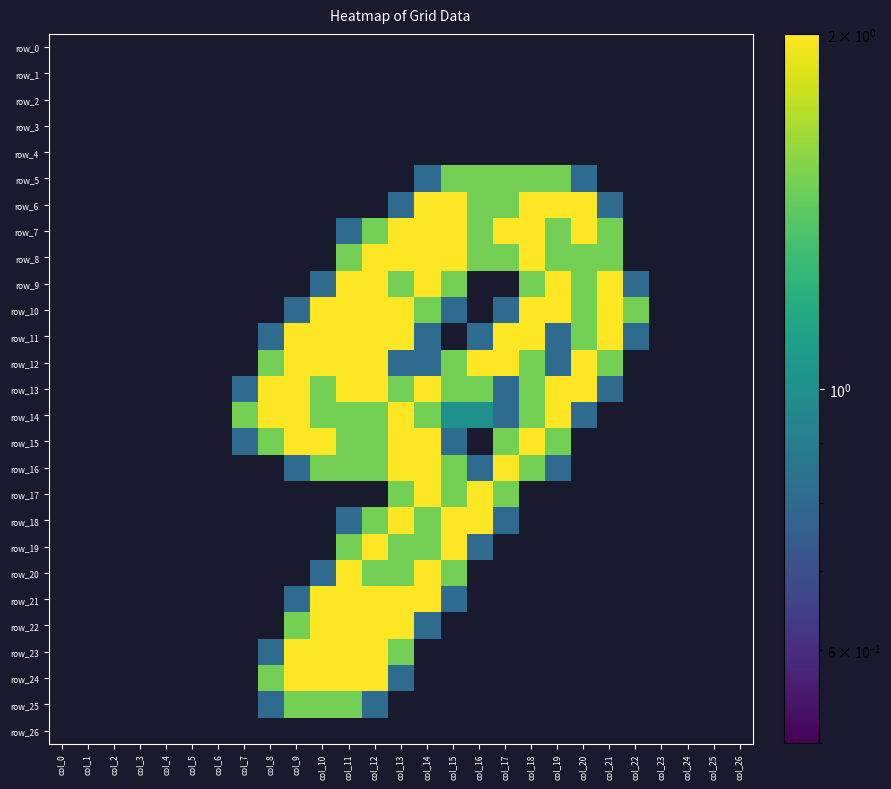

Reading left to right, extract all data points from this chart.

row_0: 0.0	0.0	0.0	0.0	0.0	0.0	0.0	0.0	0.0	0.0	0.0	0.0	0.0	0.0	0.0	0.0	0.0	0.0	0.0	0.0	0.0	0.0	0.0	0.0	0.0	0.0	0.0
row_1: 0.0	0.0	0.0	0.0	0.0	0.0	0.0	0.0	0.0	0.0	0.0	0.0	0.0	0.0	0.0	0.0	0.0	0.0	0.0	0.0	0.0	0.0	0.0	0.0	0.0	0.0	0.0
row_2: 0.0	0.0	0.0	0.0	0.0	0.0	0.0	0.0	0.0	0.0	0.0	0.0	0.0	0.0	0.0	0.0	0.0	0.0	0.0	0.0	0.0	0.0	0.0	0.0	0.0	0.0	0.0
row_3: 0.0	0.0	0.0	0.0	0.0	0.0	0.0	0.0	0.0	0.0	0.0	0.0	0.0	0.0	0.0	0.0	0.0	0.0	0.0	0.0	0.0	0.0	0.0	0.0	0.0	0.0	0.0
row_4: 0.0	0.0	0.0	0.0	0.0	0.0	0.0	0.0	0.0	0.0	0.0	0.0	0.0	0.0	0.0	0.0	0.0	0.0	0.0	0.0	0.0	0.0	0.0	0.0	0.0	0.0	0.0
row_5: 0.0	0.0	0.0	0.0	0.0	0.0	0.0	0.0	0.0	0.0	0.0	0.0	0.0	0.0	0.8	1.5	1.5	1.5	1.5	1.5	0.8	0.0	0.0	0.0	0.0	0.0	0.0
row_6: 0.0	0.0	0.0	0.0	0.0	0.0	0.0	0.0	0.0	0.0	0.0	0.0	0.0	0.8	2.0	2.0	1.5	1.5	2.0	2.0	2.0	0.8	0.0	0.0	0.0	0.0	0.0
row_7: 0.0	0.0	0.0	0.0	0.0	0.0	0.0	0.0	0.0	0.0	0.0	0.8	1.5	2.0	2.0	2.0	1.5	2.0	2.0	1.5	2.0	1.5	0.0	0.0	0.0	0.0	0.0
row_8: 0.0	0.0	0.0	0.0	0.0	0.0	0.0	0.0	0.0	0.0	0.0	1.5	2.0	2.0	2.0	2.0	1.5	1.5	2.0	1.5	1.5	1.5	0.0	0.0	0.0	0.0	0.0
row_9: 0.0	0.0	0.0	0.0	0.0	0.0	0.0	0.0	0.0	0.0	0.8	2.0	2.0	1.5	2.0	1.5	0.0	0.0	1.5	2.0	1.5	2.0	0.8	0.0	0.0	0.0	0.0
row_10: 0.0	0.0	0.0	0.0	0.0	0.0	0.0	0.0	0.0	0.8	2.0	2.0	2.0	2.0	1.5	0.8	0.0	0.8	2.0	2.0	1.5	2.0	1.5	0.0	0.0	0.0	0.0
row_11: 0.0	0.0	0.0	0.0	0.0	0.0	0.0	0.0	0.8	2.0	2.0	2.0	2.0	2.0	0.8	0.0	0.8	2.0	2.0	0.8	1.5	2.0	0.8	0.0	0.0	0.0	0.0
row_12: 0.0	0.0	0.0	0.0	0.0	0.0	0.0	0.0	1.5	2.0	2.0	2.0	2.0	0.8	0.8	1.5	2.0	2.0	1.5	0.8	2.0	1.5	0.0	0.0	0.0	0.0	0.0
row_13: 0.0	0.0	0.0	0.0	0.0	0.0	0.0	0.8	2.0	2.0	1.5	2.0	2.0	1.5	2.0	1.5	1.5	0.8	1.5	2.0	2.0	0.8	0.0	0.0	0.0	0.0	0.0
row_14: 0.0	0.0	0.0	0.0	0.0	0.0	0.0	1.5	2.0	2.0	1.5	1.5	1.5	2.0	1.5	1.0	1.0	0.8	1.5	2.0	0.8	0.0	0.0	0.0	0.0	0.0	0.0
row_15: 0.0	0.0	0.0	0.0	0.0	0.0	0.0	0.8	1.5	2.0	2.0	1.5	1.5	2.0	2.0	0.8	0.0	1.5	2.0	1.5	0.0	0.0	0.0	0.0	0.0	0.0	0.0
row_16: 0.0	0.0	0.0	0.0	0.0	0.0	0.0	0.0	0.0	0.8	1.5	1.5	1.5	2.0	2.0	1.5	0.8	2.0	1.5	0.8	0.0	0.0	0.0	0.0	0.0	0.0	0.0
row_17: 0.0	0.0	0.0	0.0	0.0	0.0	0.0	0.0	0.0	0.0	0.0	0.0	0.0	1.5	2.0	1.5	2.0	1.5	0.0	0.0	0.0	0.0	0.0	0.0	0.0	0.0	0.0
row_18: 0.0	0.0	0.0	0.0	0.0	0.0	0.0	0.0	0.0	0.0	0.0	0.8	1.5	2.0	1.5	2.0	2.0	0.8	0.0	0.0	0.0	0.0	0.0	0.0	0.0	0.0	0.0
row_19: 0.0	0.0	0.0	0.0	0.0	0.0	0.0	0.0	0.0	0.0	0.0	1.5	2.0	1.5	1.5	2.0	0.8	0.0	0.0	0.0	0.0	0.0	0.0	0.0	0.0	0.0	0.0
row_20: 0.0	0.0	0.0	0.0	0.0	0.0	0.0	0.0	0.0	0.0	0.8	2.0	1.5	1.5	2.0	1.5	0.0	0.0	0.0	0.0	0.0	0.0	0.0	0.0	0.0	0.0	0.0
row_21: 0.0	0.0	0.0	0.0	0.0	0.0	0.0	0.0	0.0	0.8	2.0	2.0	2.0	2.0	2.0	0.8	0.0	0.0	0.0	0.0	0.0	0.0	0.0	0.0	0.0	0.0	0.0
row_22: 0.0	0.0	0.0	0.0	0.0	0.0	0.0	0.0	0.0	1.5	2.0	2.0	2.0	2.0	0.8	0.0	0.0	0.0	0.0	0.0	0.0	0.0	0.0	0.0	0.0	0.0	0.0
row_23: 0.0	0.0	0.0	0.0	0.0	0.0	0.0	0.0	0.8	2.0	2.0	2.0	2.0	1.5	0.0	0.0	0.0	0.0	0.0	0.0	0.0	0.0	0.0	0.0	0.0	0.0	0.0
row_24: 0.0	0.0	0.0	0.0	0.0	0.0	0.0	0.0	1.5	2.0	2.0	2.0	2.0	0.8	0.0	0.0	0.0	0.0	0.0	0.0	0.0	0.0	0.0	0.0	0.0	0.0	0.0
row_25: 0.0	0.0	0.0	0.0	0.0	0.0	0.0	0.0	0.8	1.5	1.5	1.5	0.8	0.0	0.0	0.0	0.0	0.0	0.0	0.0	0.0	0.0	0.0	0.0	0.0	0.0	0.0
row_26: 0.0	0.0	0.0	0.0	0.0	0.0	0.0	0.0	0.0	0.0	0.0	0.0	0.0	0.0	0.0	0.0	0.0	0.0	0.0	0.0	0.0	0.0	0.0	0.0	0.0	0.0	0.0